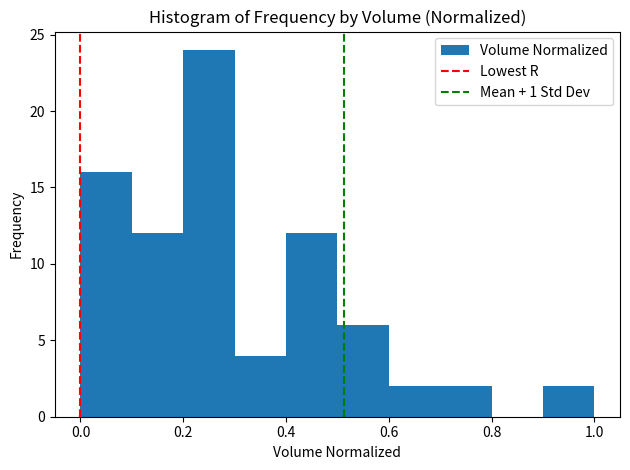

Reading left to right, transcribe this chart: for each bar, give the range it covers on the x-axis and its height. The values are not printed on the chart, so give them approximately, as read against the axis.

0.0 to 0.1: 16
0.1 to 0.2: 12
0.2 to 0.3: 24
0.3 to 0.4: 4
0.4 to 0.5: 12
0.5 to 0.6: 6
0.6 to 0.7: 2
0.7 to 0.8: 2
0.8 to 0.9: 0
0.9 to 1.0: 2